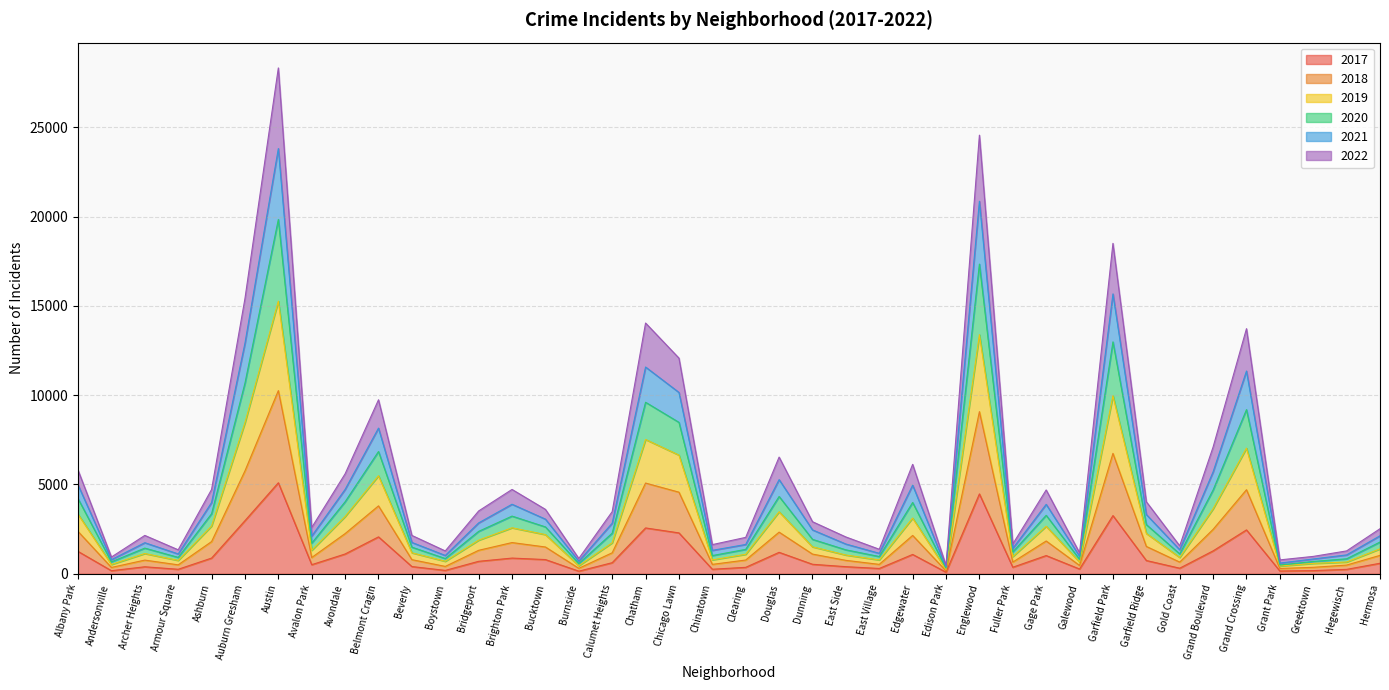

At which category is the sum across all series the highest?

Austin